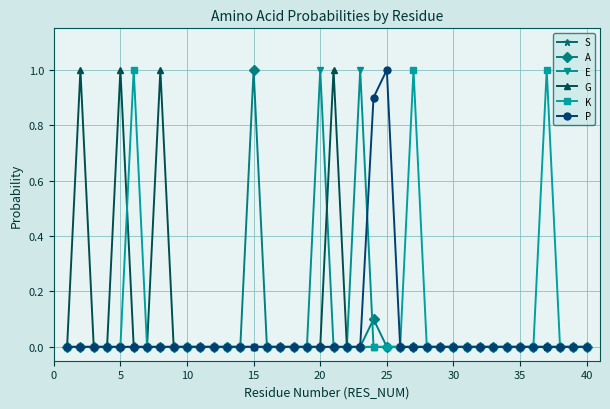

True or false: G has more than 2 interior local peaks.

True